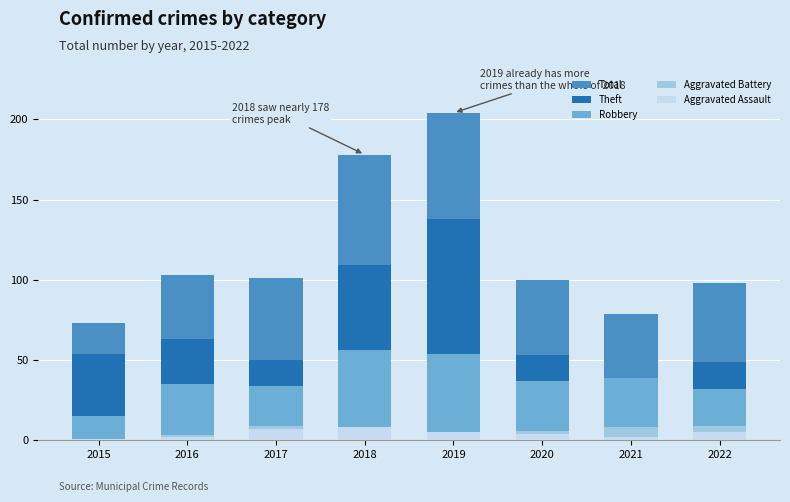

List the labels in order of Robbery value, smallest first.

2015, 2022, 2017, 2016, 2020, 2021, 2019, 2018